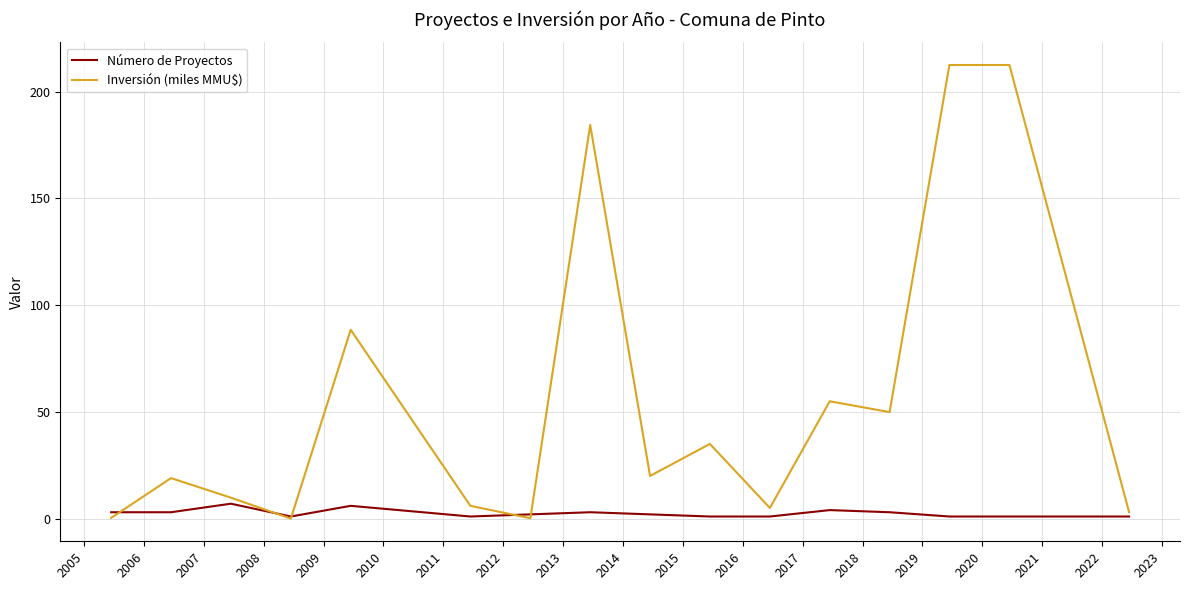

Rank the series by their maximum value, from highest to lowest.

Inversión (miles MMU$), Número de Proyectos